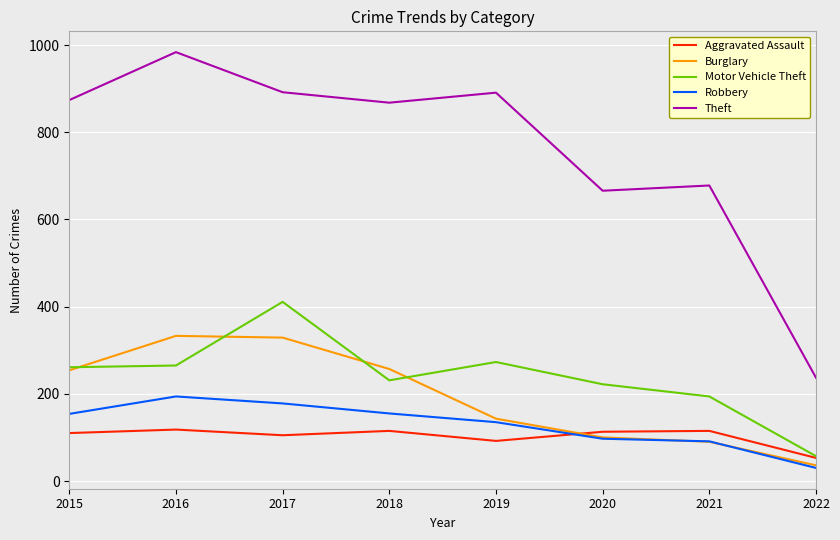

At which category does Theft reach its first local valley?

2018